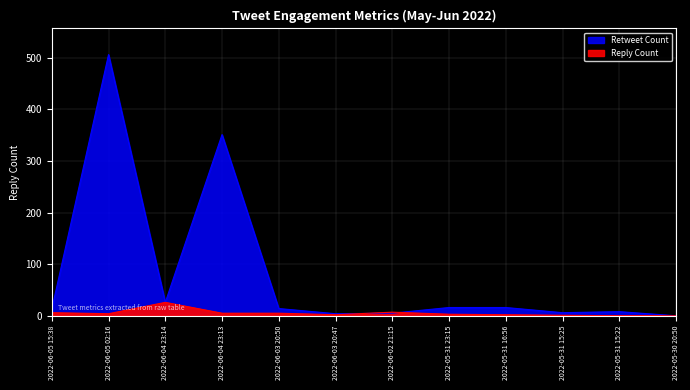

Where do Reply Count and Retweet Count first cross each other?

2022-06-03 20:47 and 2022-06-02 21:15